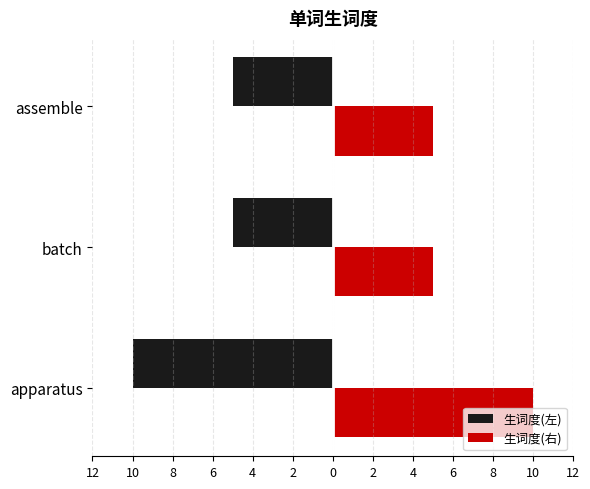

True or false: 生词度(左) has a value of -2 at assemble.

False